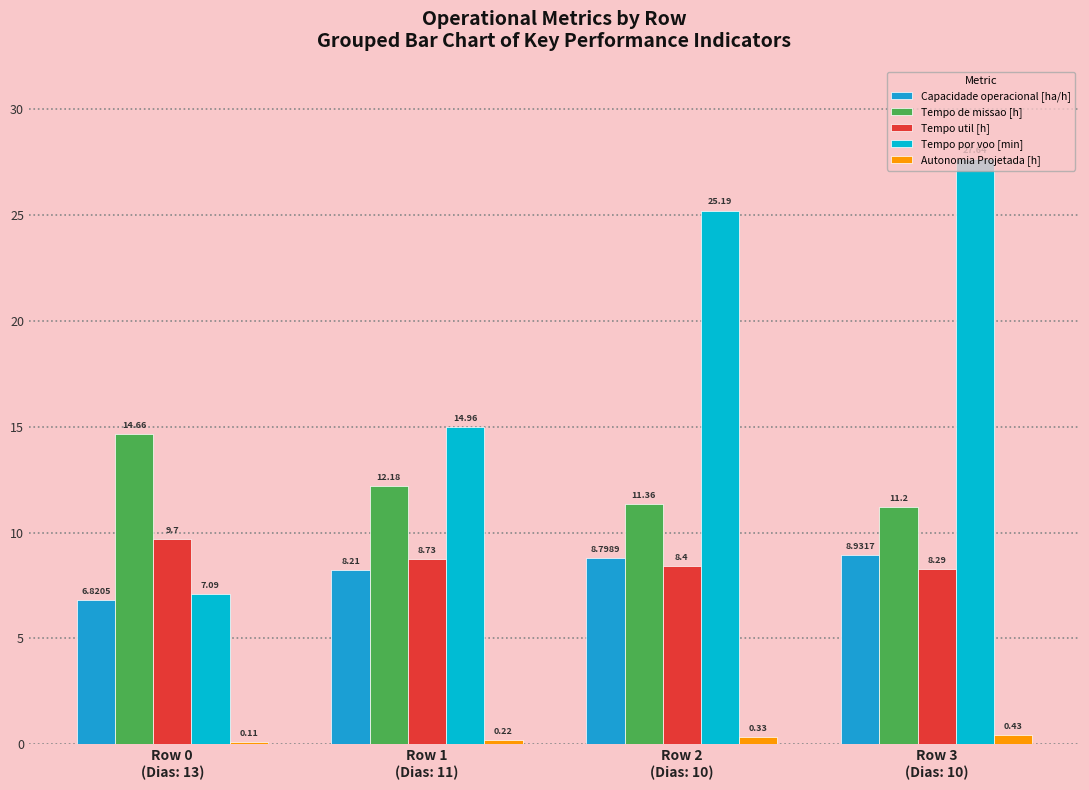

How many groups of bars are there?

4